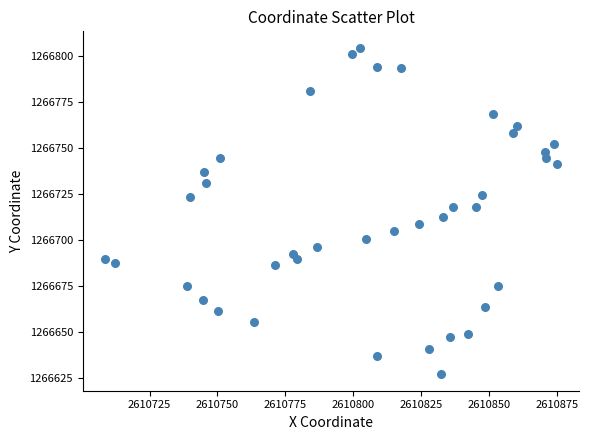

What is the range of Y values (max minus min)?

177.4